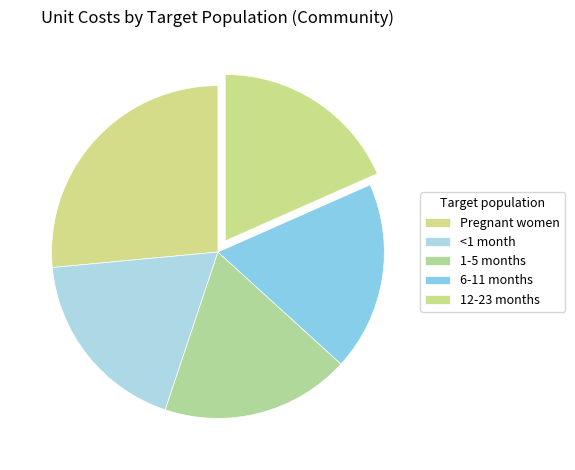

True or false: 12-23 months accounts for 9% of the total.

False